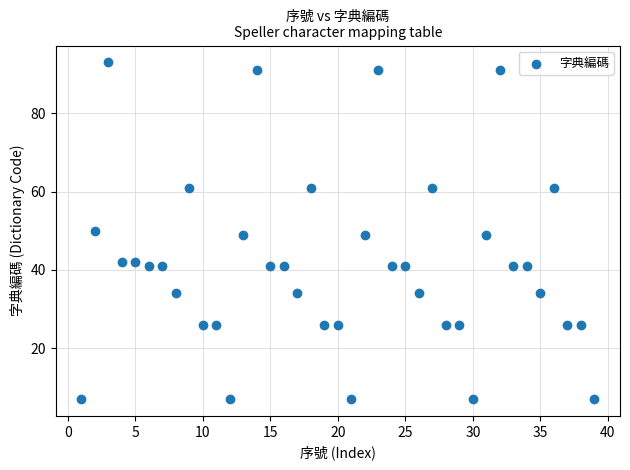

What is the range of Y values (max minus min)?

86